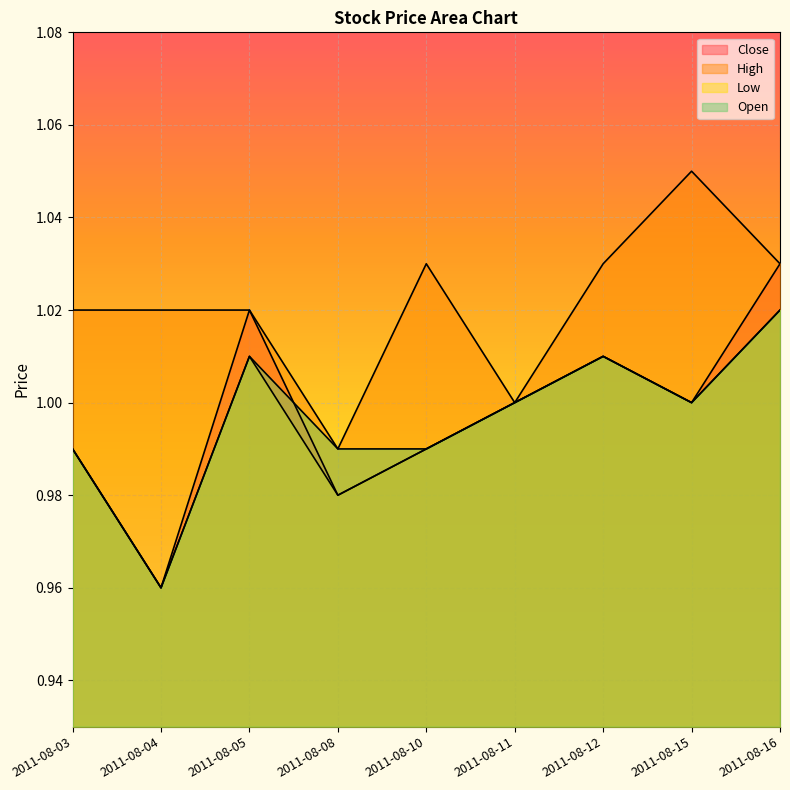

How many lines are shown in the chart?

4